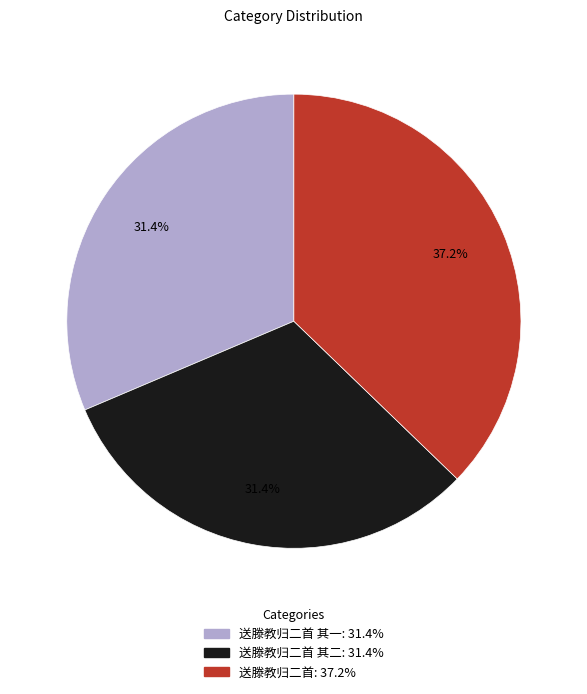

Is there a majority slice in this chart?

No